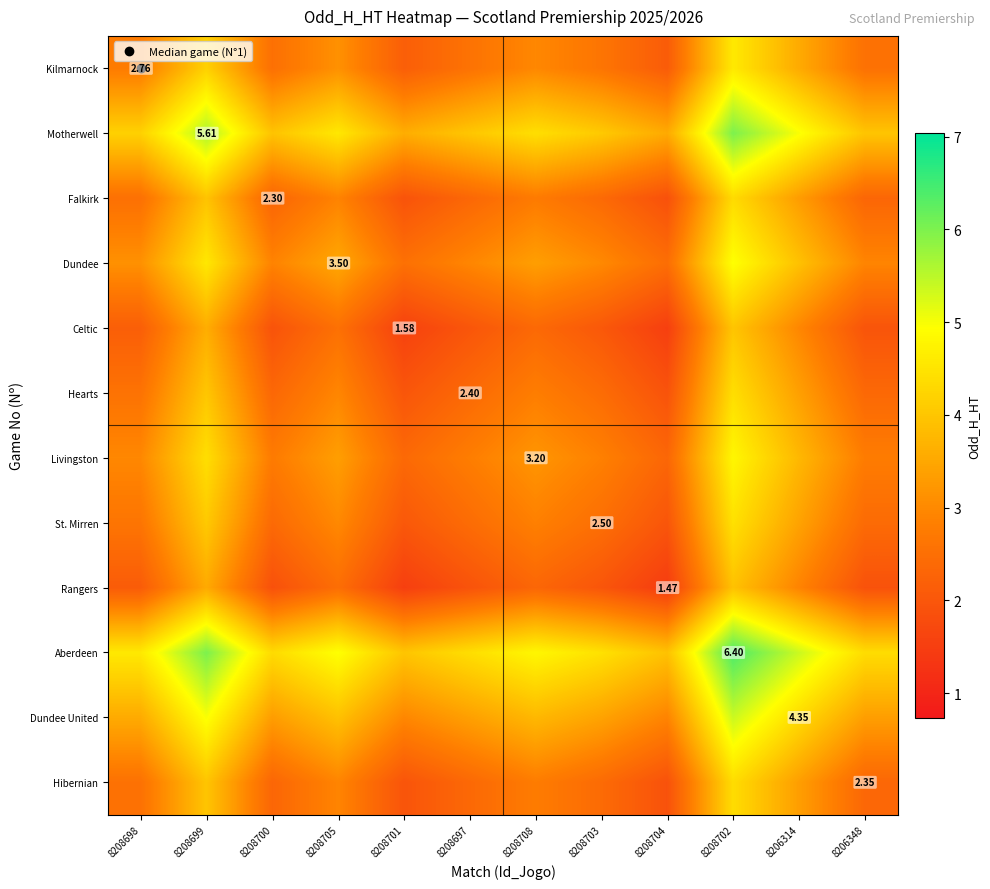

Which label corresponds to the smallest value in the chart?

8208704